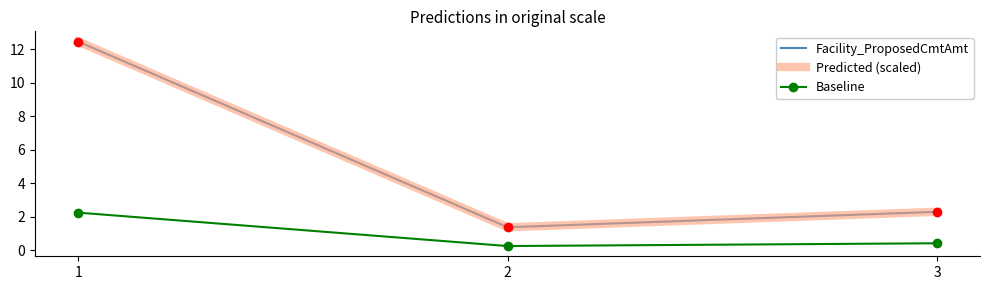

How many lines are shown in the chart?

3